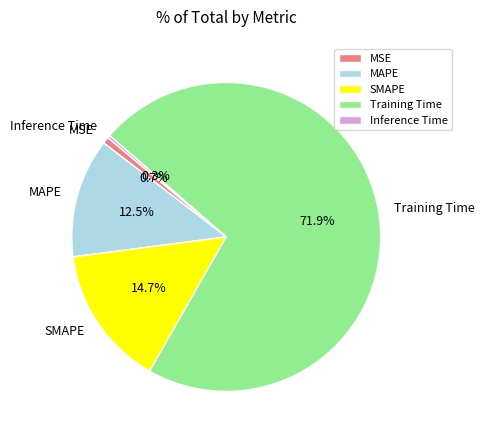

Does Training Time represent more than half of the total?

Yes